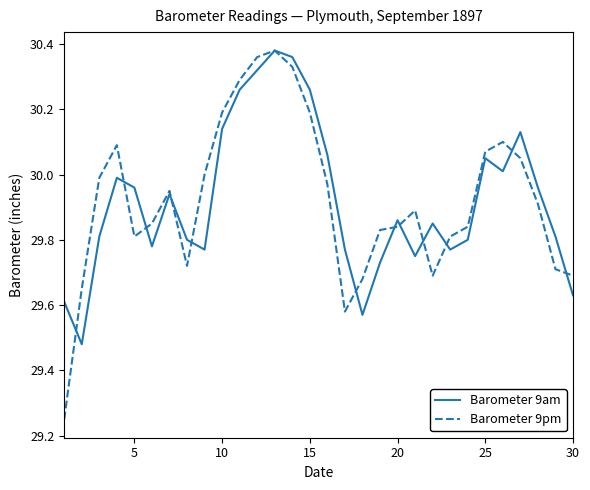

How many lines are shown in the chart?

2